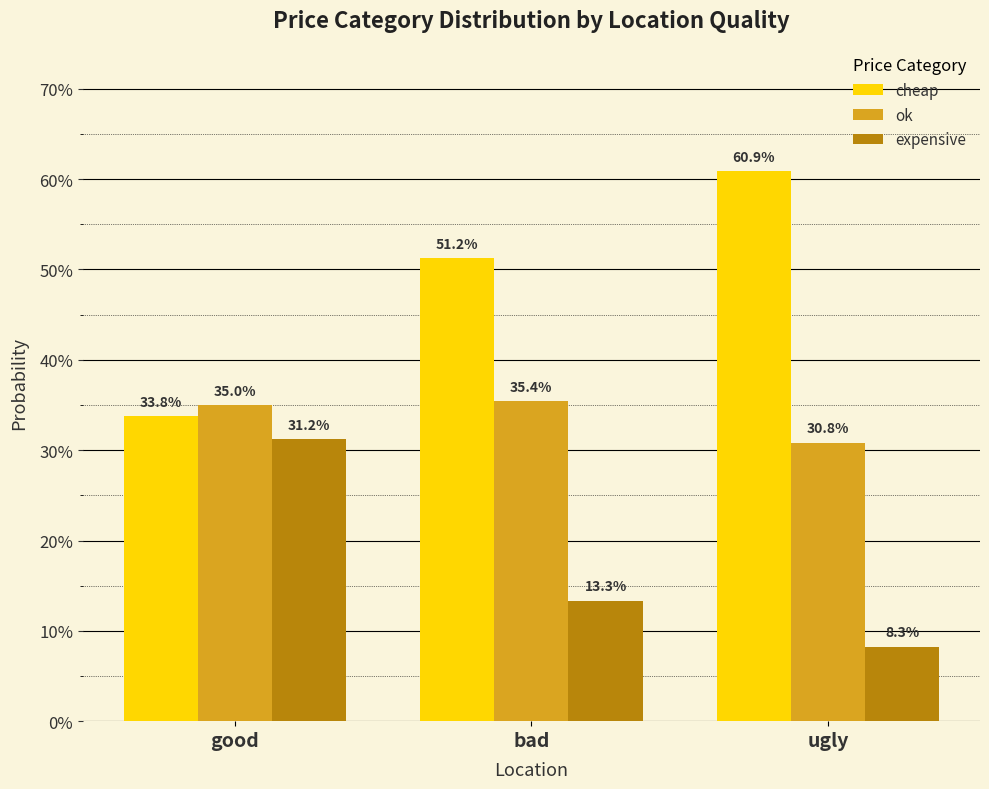

What are all the series names shown in the legend?

cheap, ok, expensive